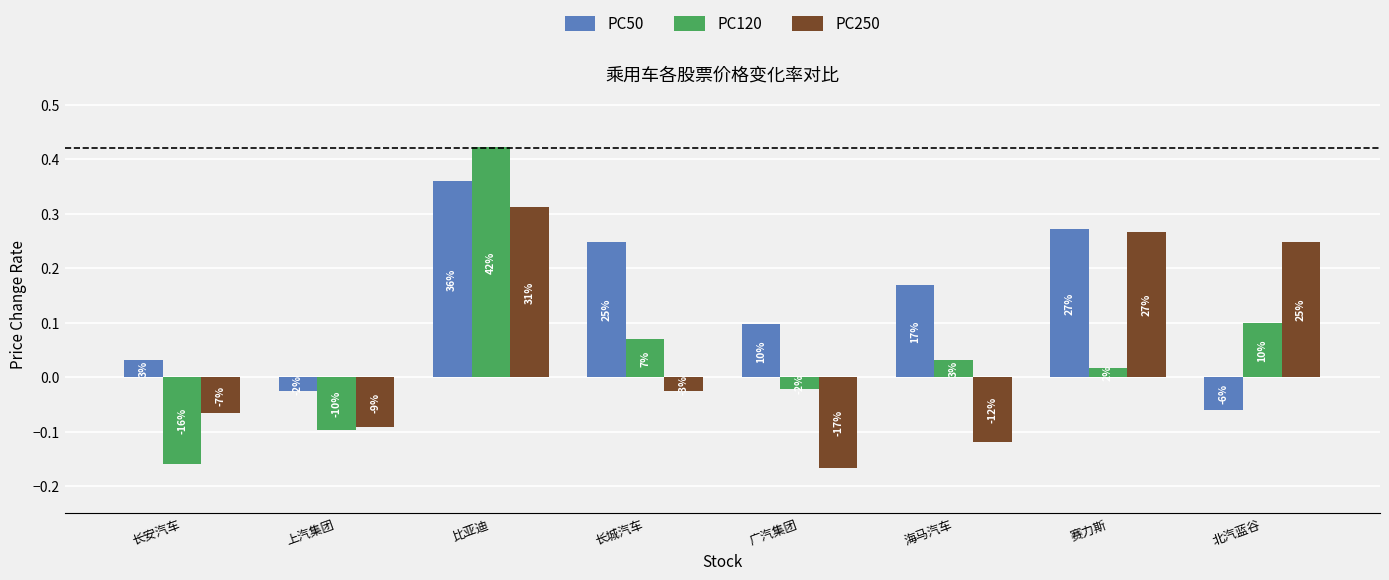

Which series has the largest total across all categories?

PC50